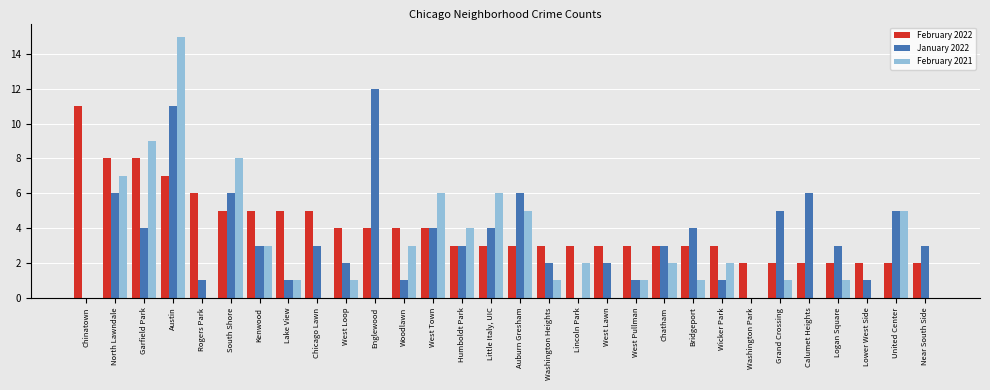

What is the sum of the February 2021 values at Chatham and West Loop?

3